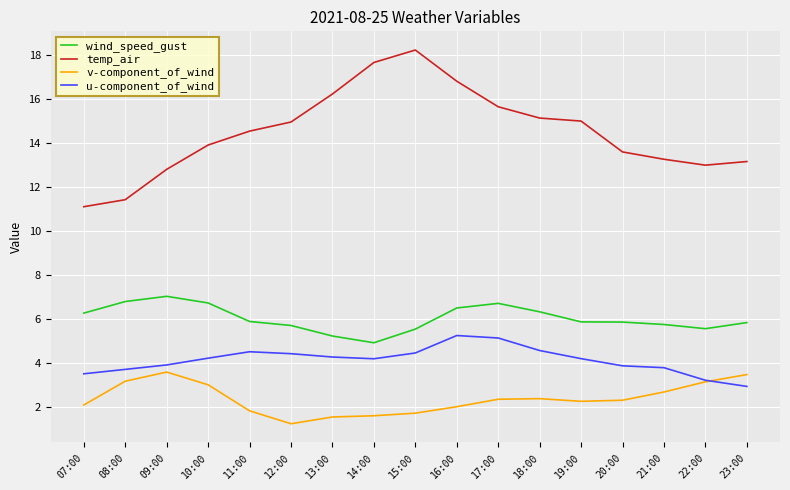

At which category does the chart reach its peak across all series?

15:00